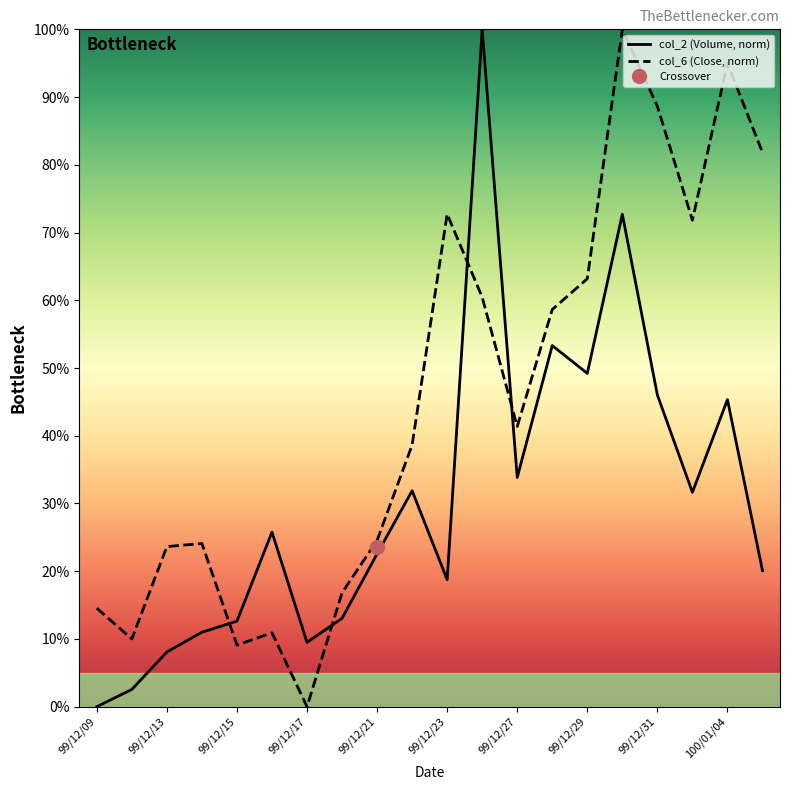

Is this an area chart (filled region under the line)?

No